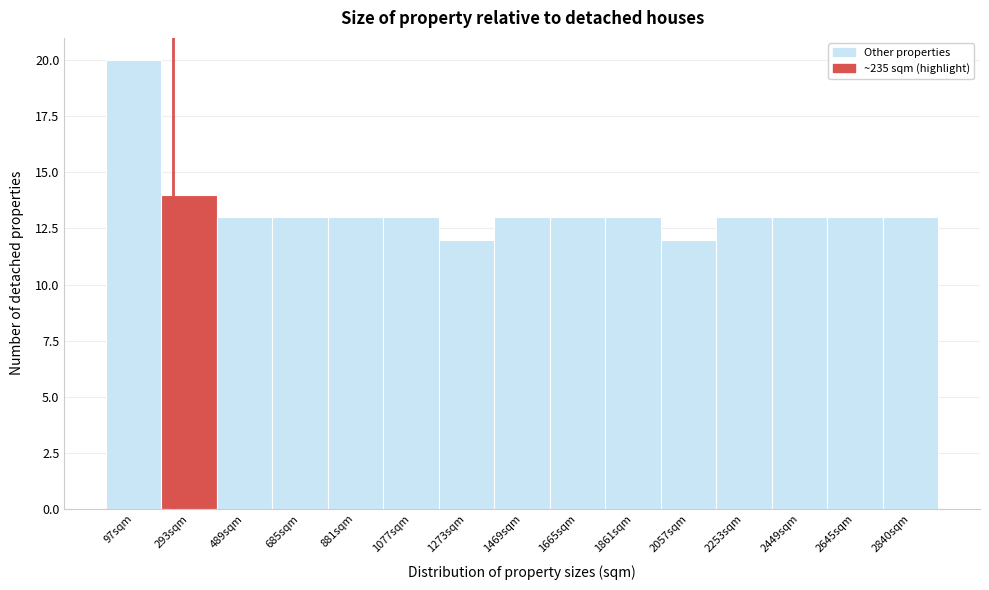

Reading left to right, transcribe this chart: for each bar, give the range it covers on the x-axis and its height. Neither the bar edges nor the heights are printed on the chart, so give them approximately, as read against the axes.

0 to 200: 20
200 to 400: 14
400 to 580: 13
580 to 780: 13
780 to 980: 13
980 to 1180: 13
1180 to 1380: 12
1380 to 1560: 13
1560 to 1760: 13
1760 to 1960: 13
1960 to 2160: 12
2160 to 2360: 13
2360 to 2540: 13
2540 to 2740: 13
2740 to 2940: 13